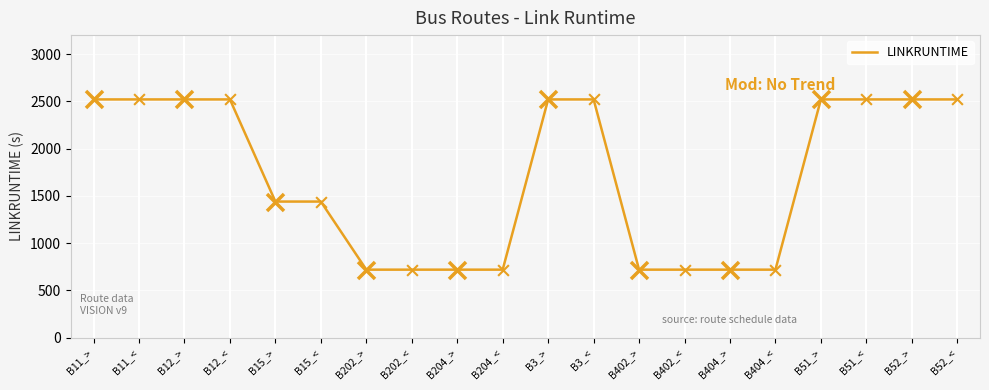

What is the change in value from B15_< to B3_<?

+1080